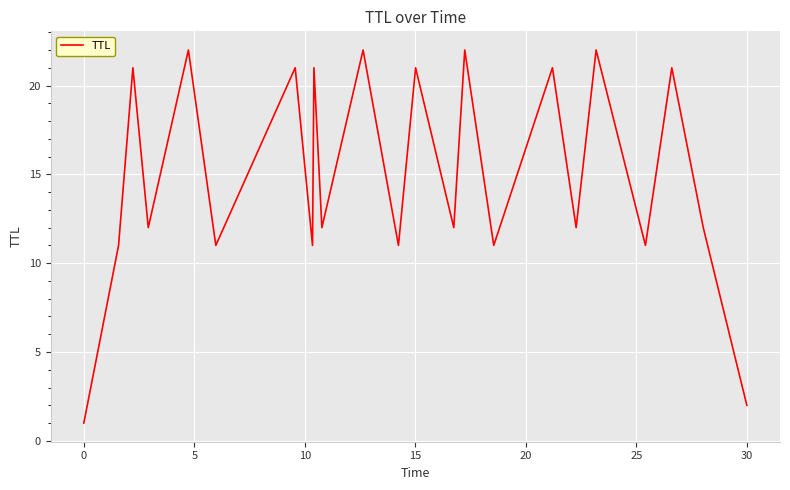

What is the sum of all values?

343